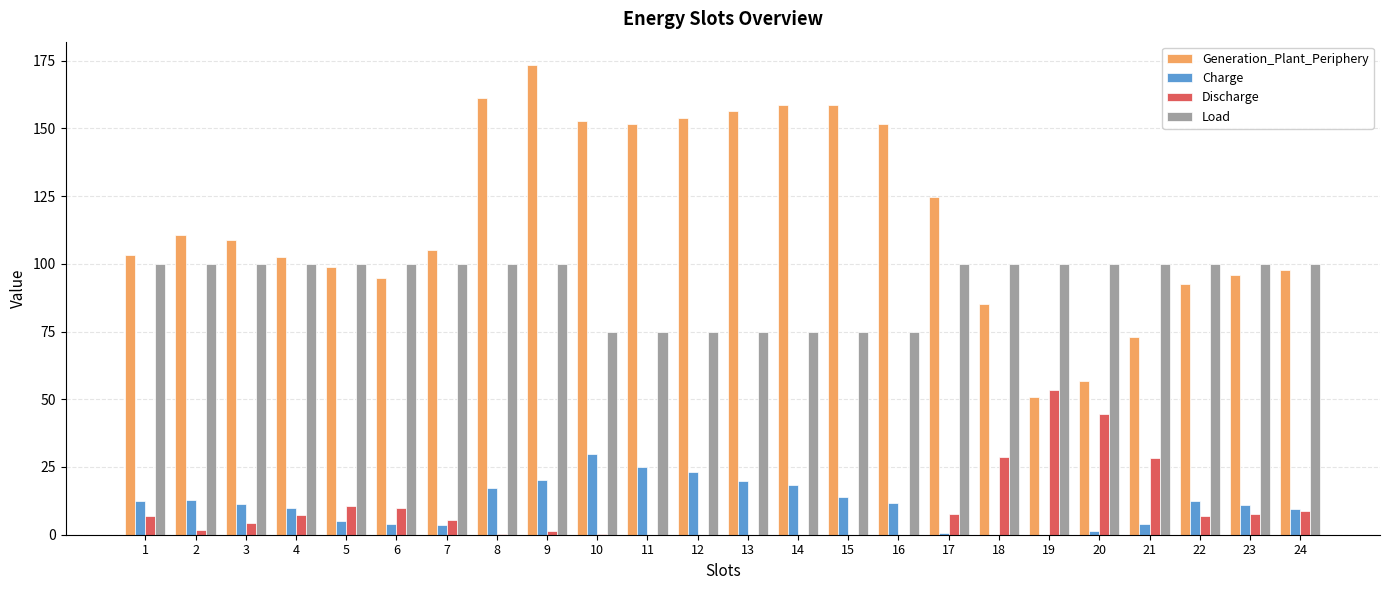

What is the sum of all Charge values?

278.4